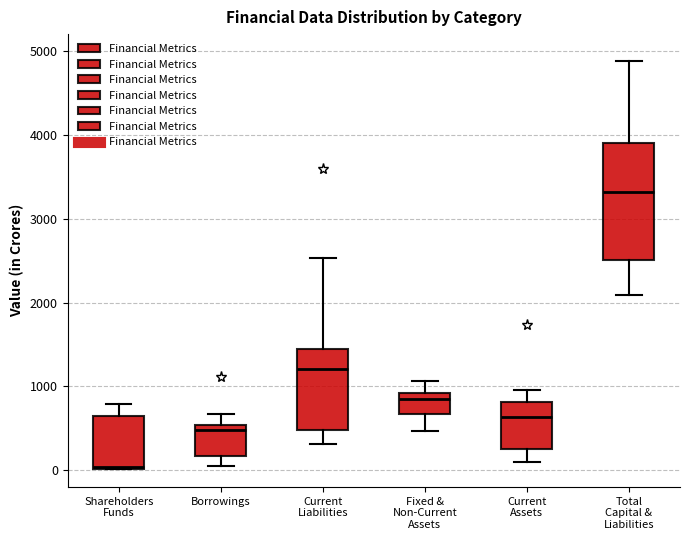

Reading left to right, transcribe this box plot: for each box, give where its median line is, the range the box spans, and where its two whiskers end, as read against the y-axis. The values are not printed on the chart, so give them approximately, as read against the axis.

Shareholders Funds: median 0, box 0 to 600, whiskers 0 to 800
Borrowings: median 500 (just below the box's upper edge), box 200 to 500, whiskers 100 to 700
Current Liabilities: median 1200, box 500 to 1400, whiskers 300 to 2500
Fixed & Non-Current Assets: median 800, box 700 to 900, whiskers 500 to 1100
Current Assets: median 600, box 200 to 800, whiskers 100 to 1000
Total Capital & Liabilities: median 3300, box 2500 to 3900, whiskers 2100 to 4900